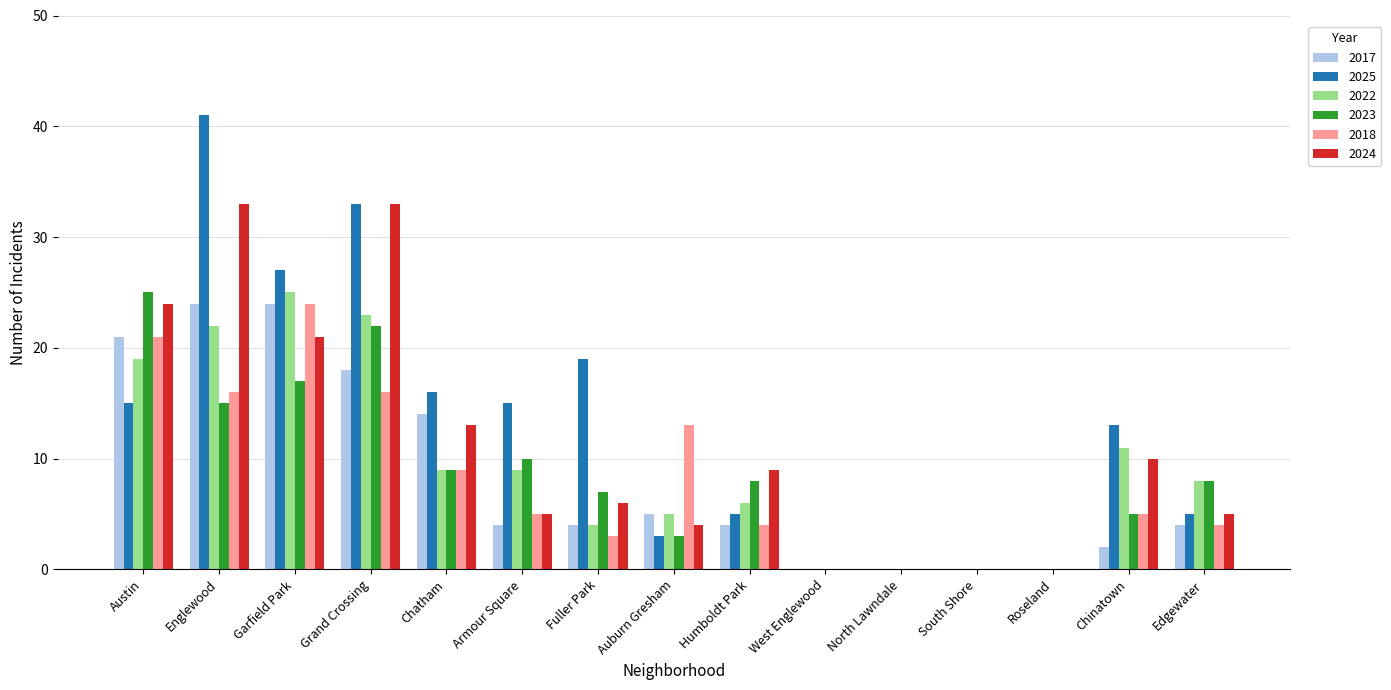

Where does the 2024 series first go above 6?

Austin